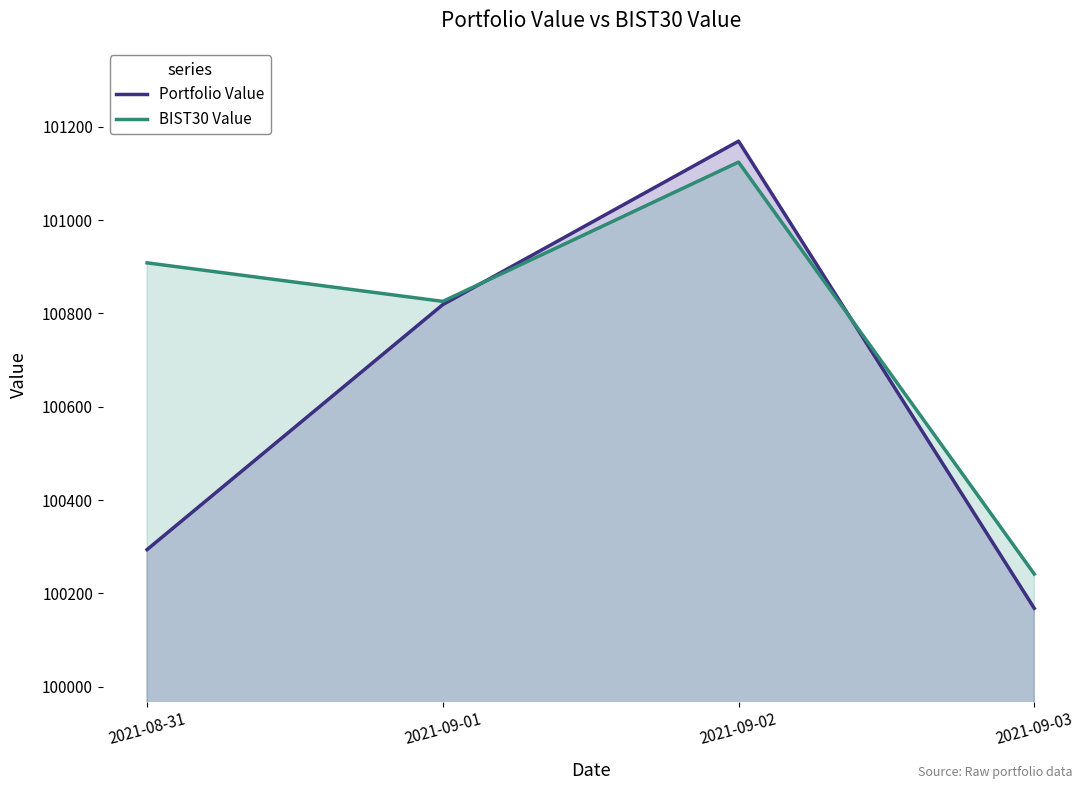

What is the sum of the BIST30 Value values at 2021-09-03 and 2021-08-31?

201149.9